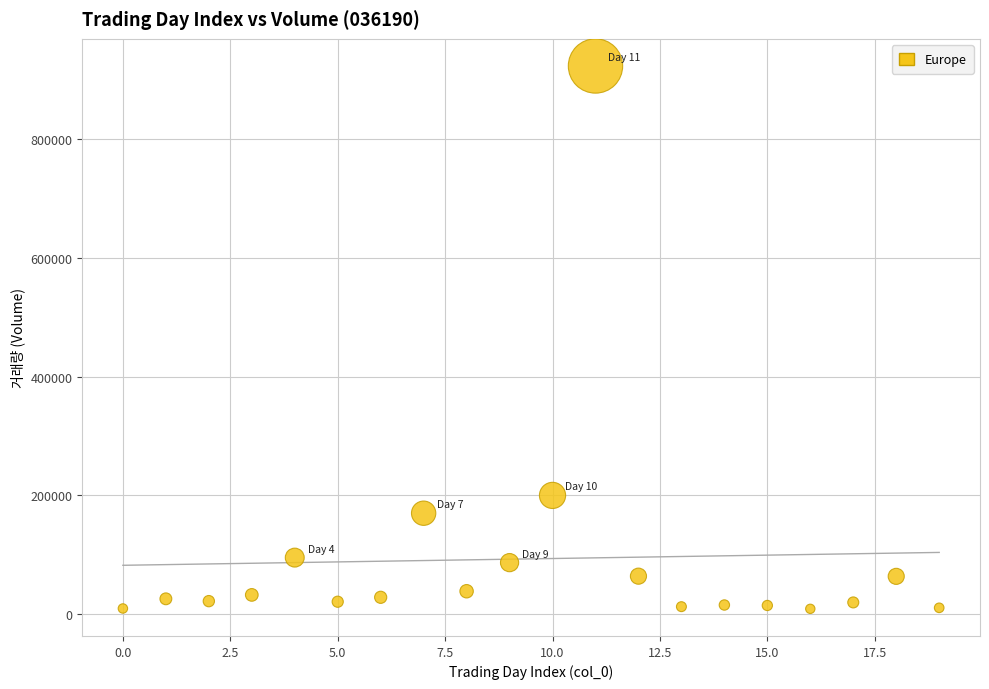

What Y value in the scatter plot is closest to 465866?

200058